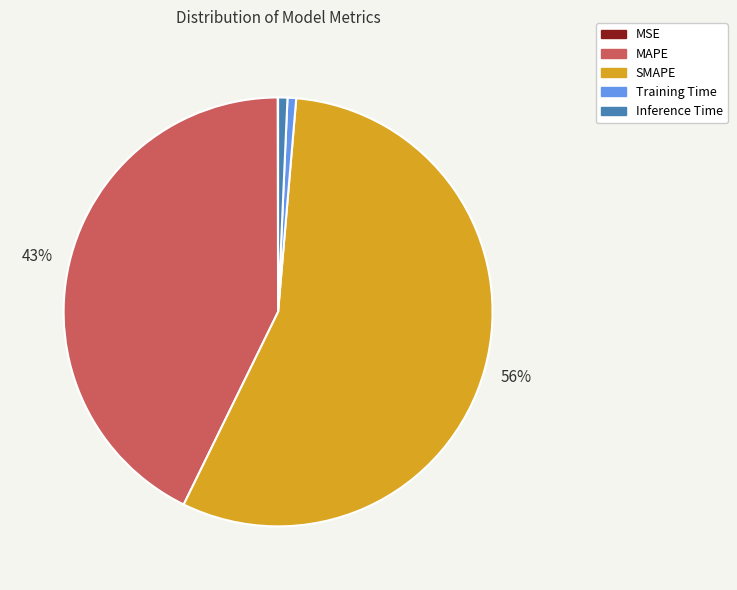

Which category has the biggest portion of the pie?

SMAPE